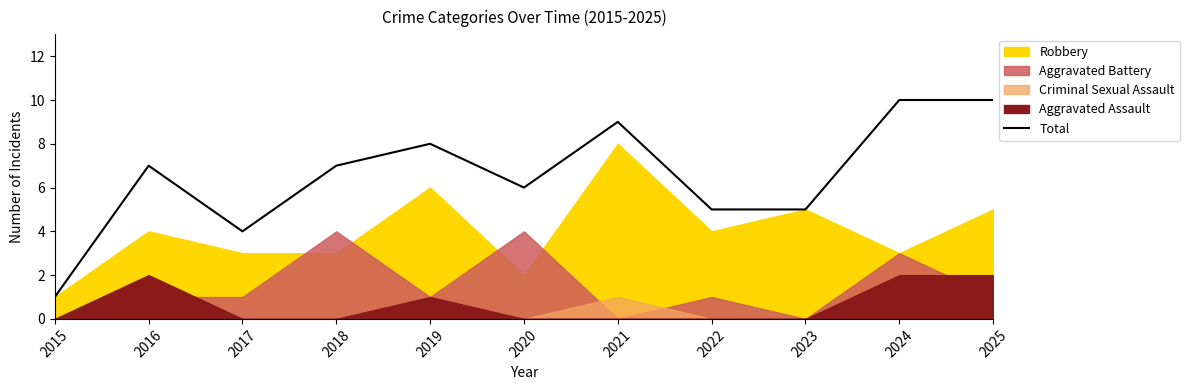

Count the number of categories in the chart.

11